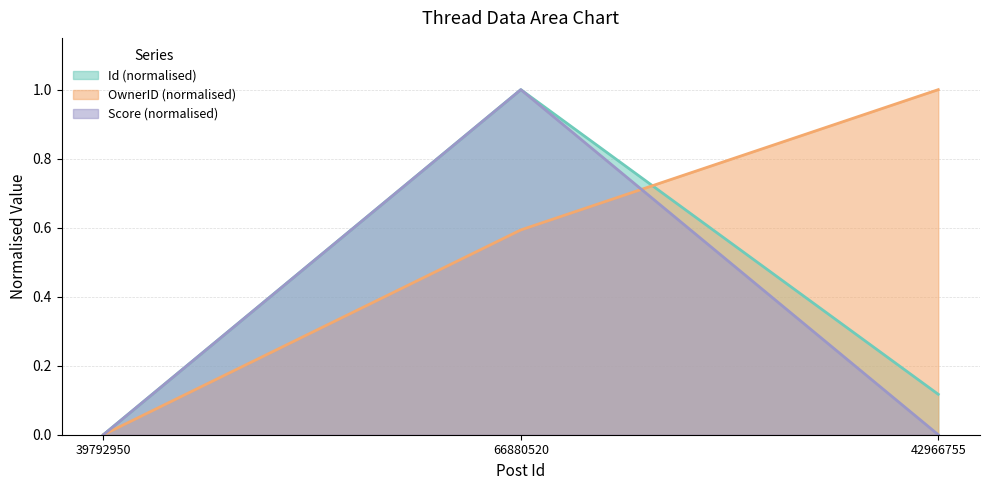

What position from the right is 39792950?

3